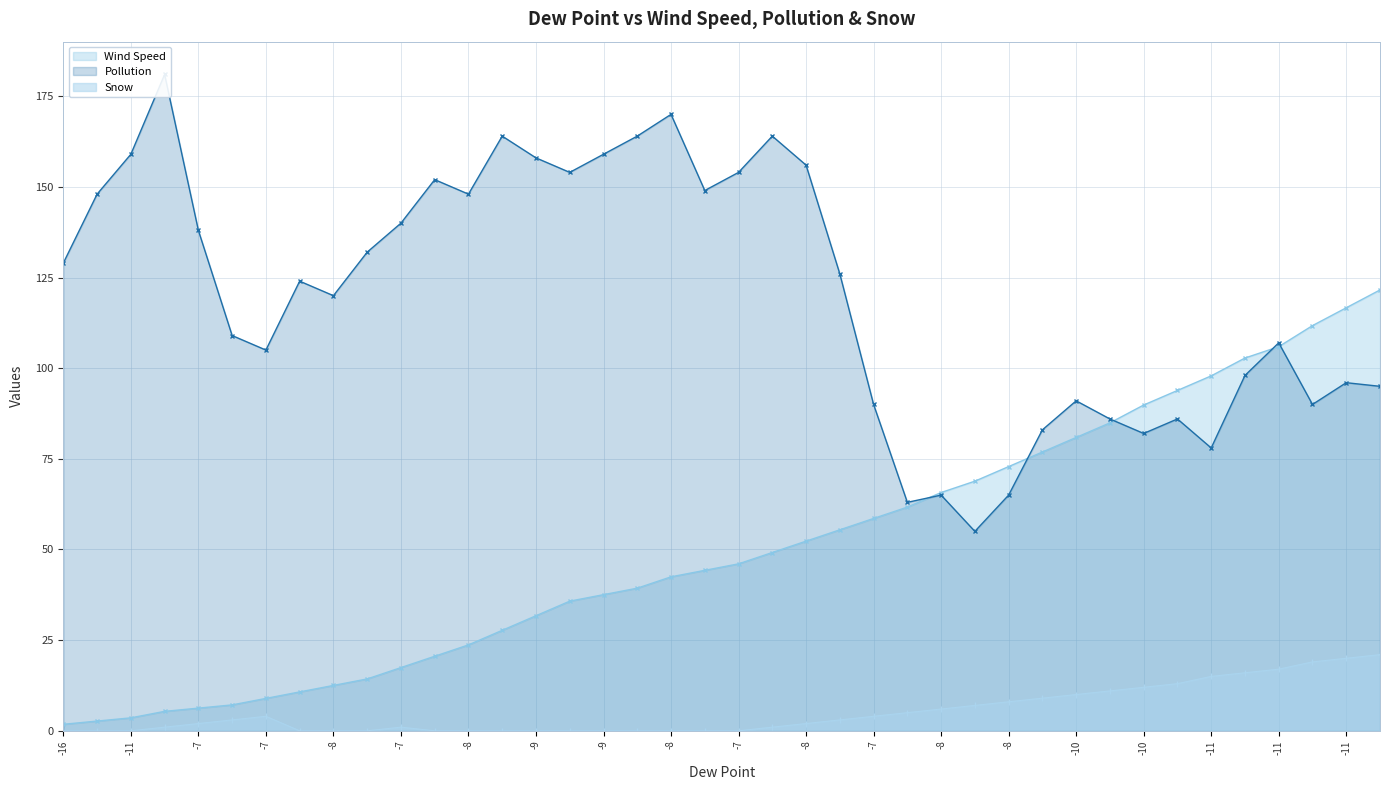

How many lines are shown in the chart?

3